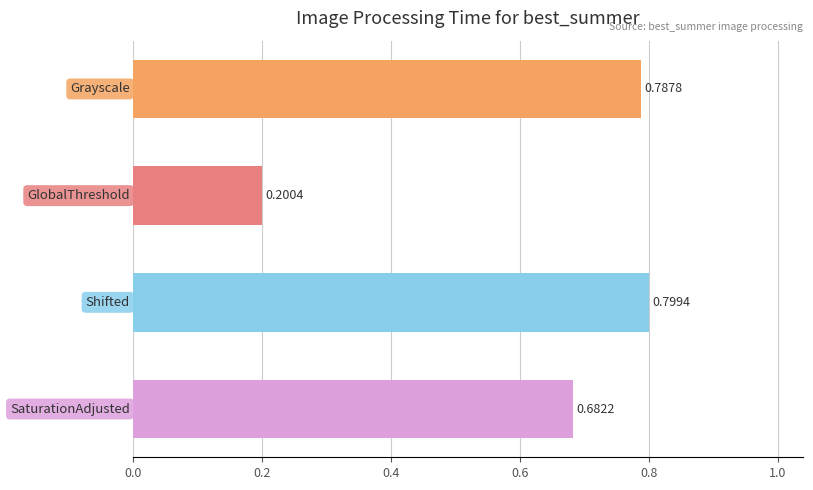

What is the sum of all values?

2.5